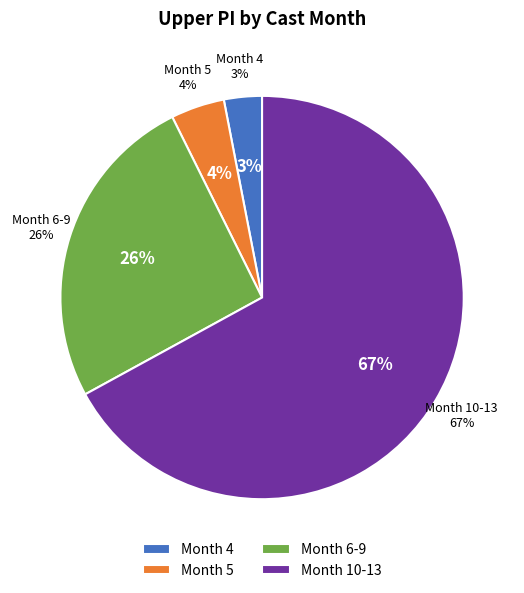

What is the smallest slice in the pie chart?

Month 4